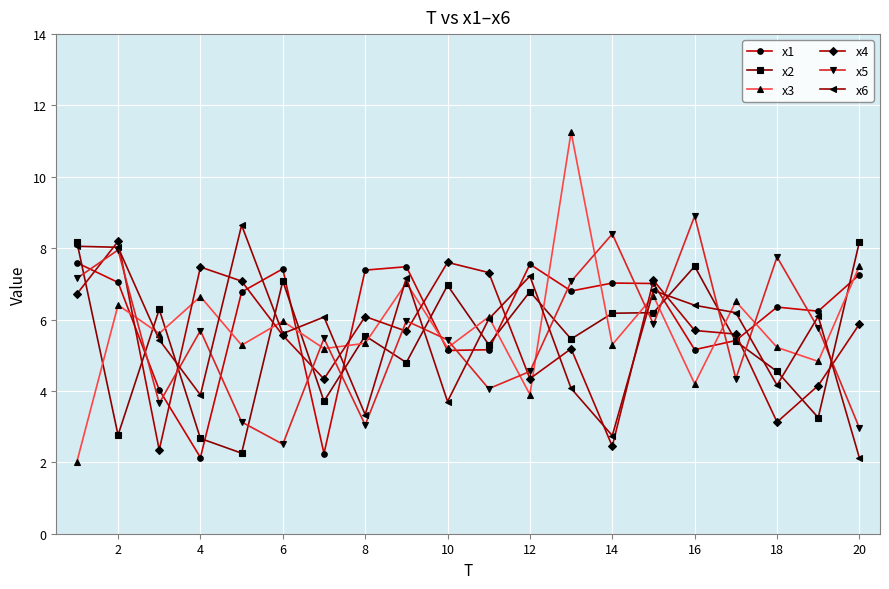

What is the value of the x5 point at the 18th from the left?

7.8